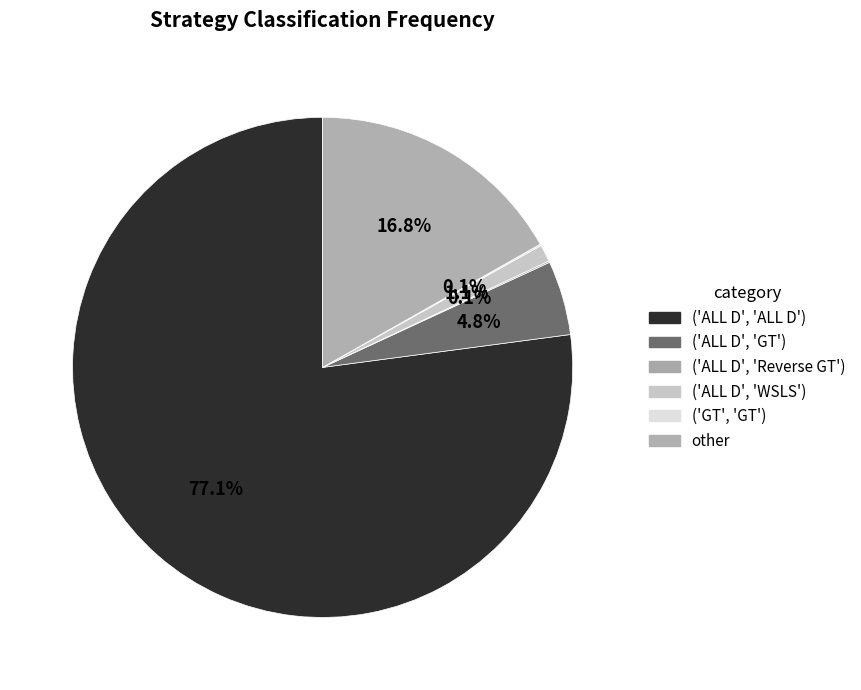

Which has a higher value, ('ALL D', 'WSLS') or ('GT', 'GT')?

('ALL D', 'WSLS')